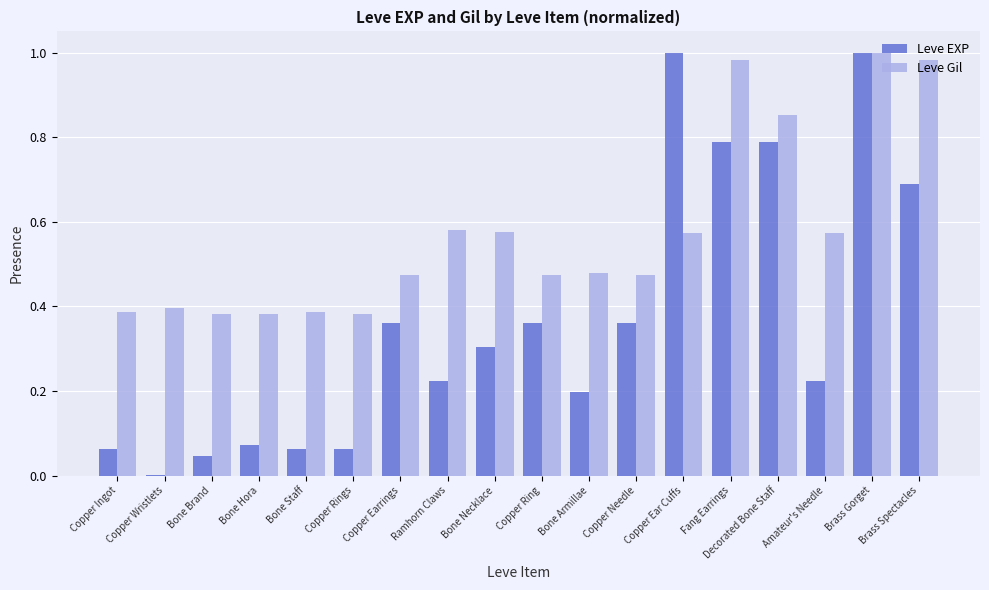

At which category is the sum across all series the highest?

Brass Gorget